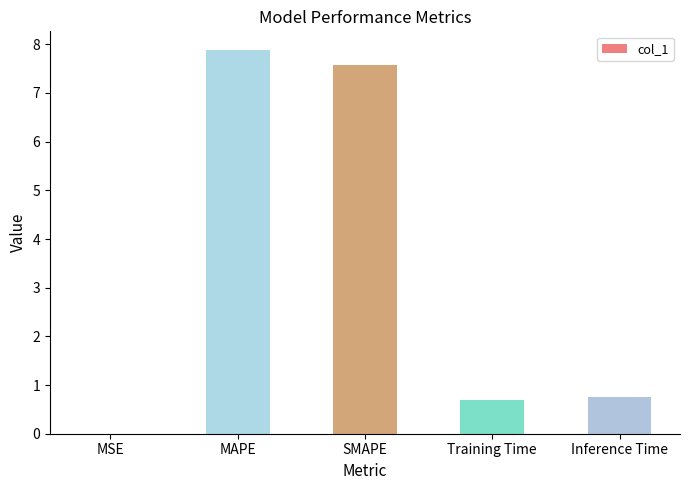

What is the change in value from MSE to Inference Time?

+0.8